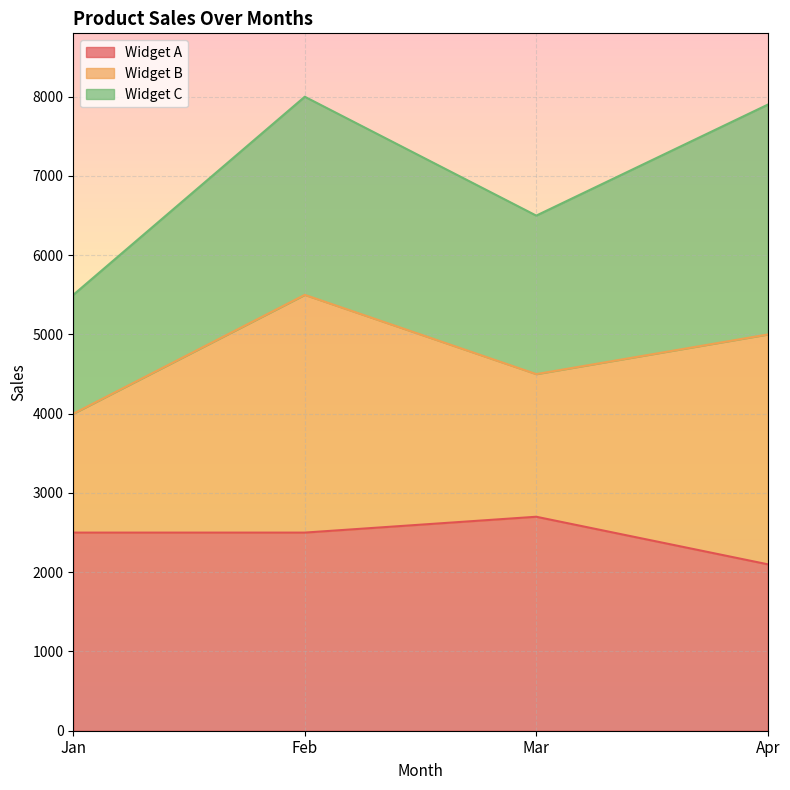

Where is the first local minimum for Widget B?

Mar